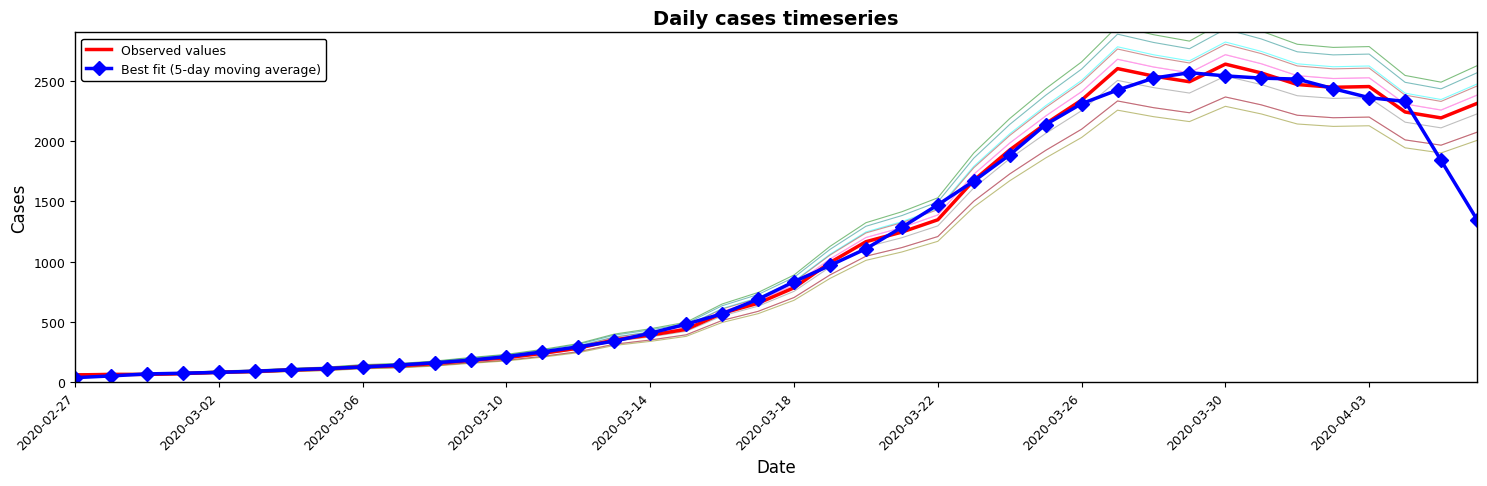

Count the number of data series in this chart.

2